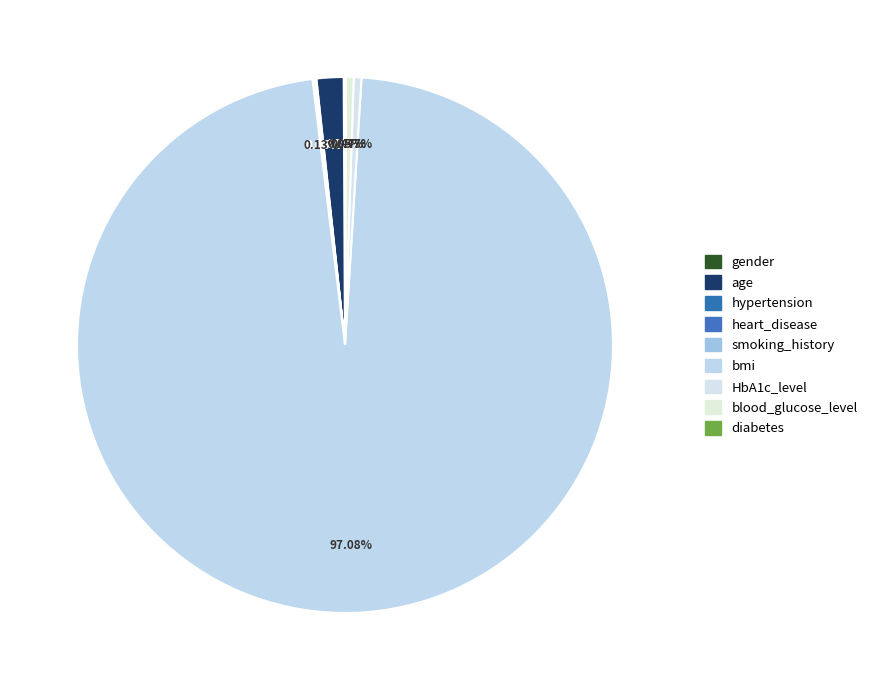

Does any single category account for the majority?

Yes